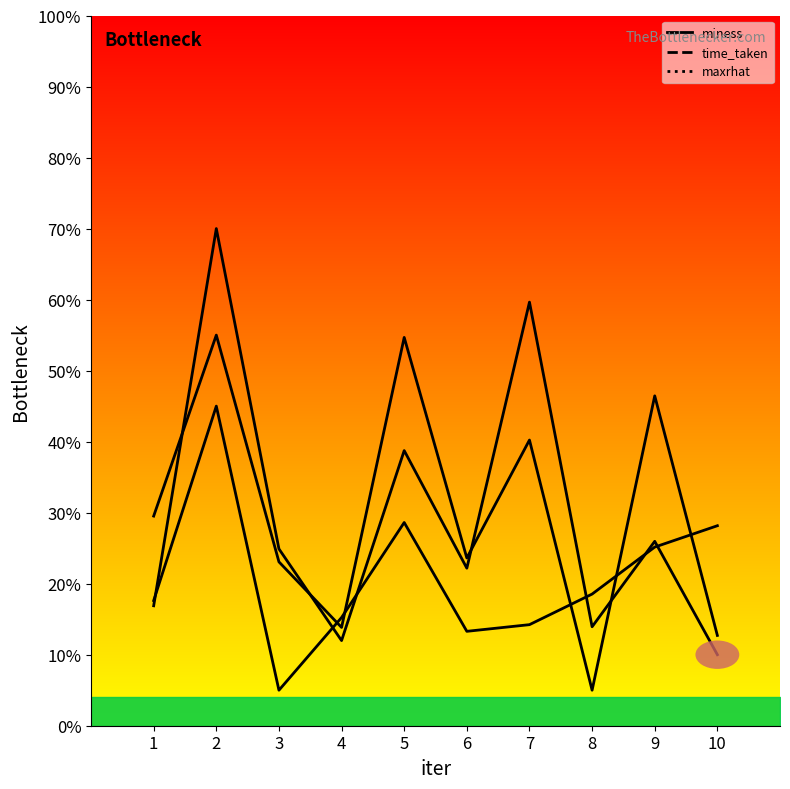

How many miness values are between 0 and 1?

10